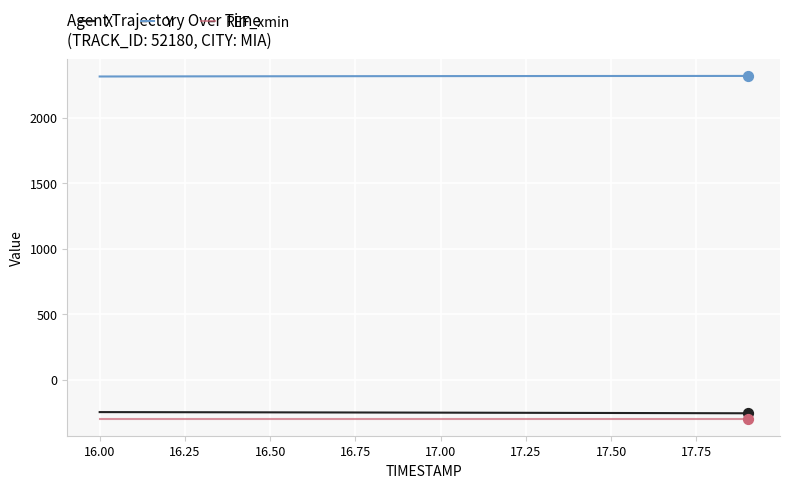

What is the minimum value for Y?

2313.9